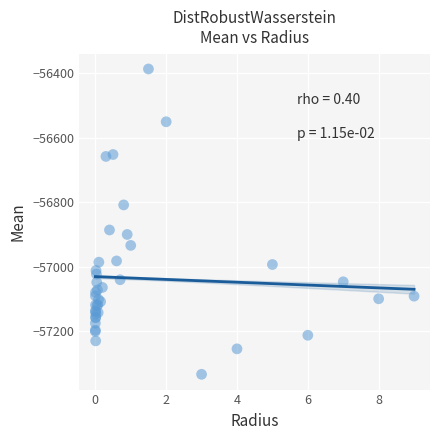

What Y value in the scatter plot is closest to -56859?

-56885.6